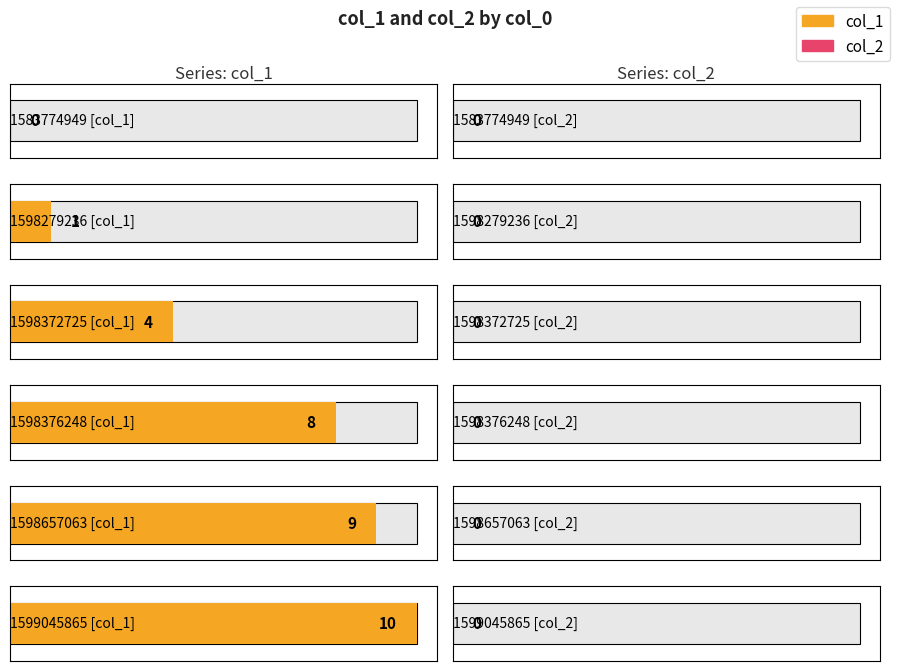

What is the maximum value shown in the chart?

10